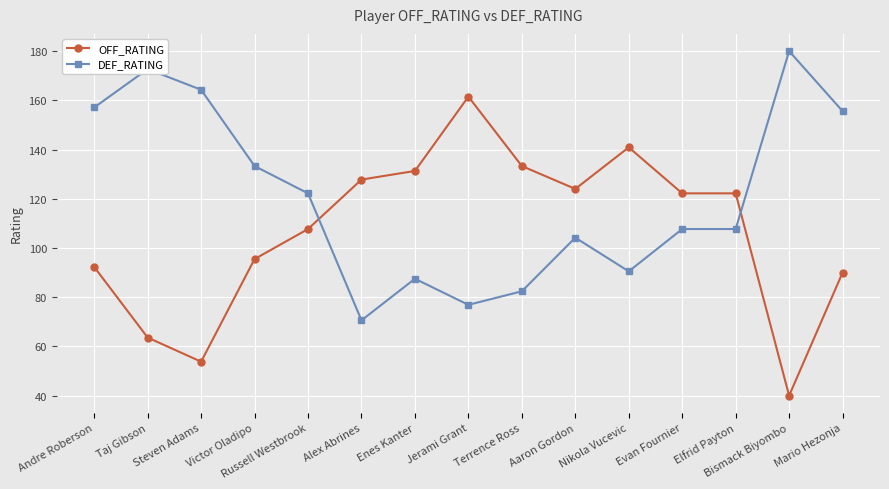

How many values in the OFF_RATING series exceed 122?

8